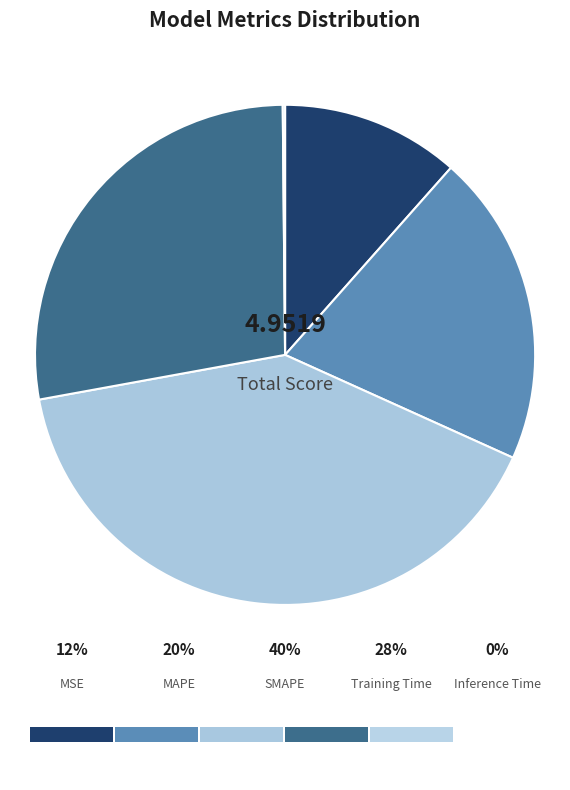

Does MAPE account for over 50% of the chart?

No